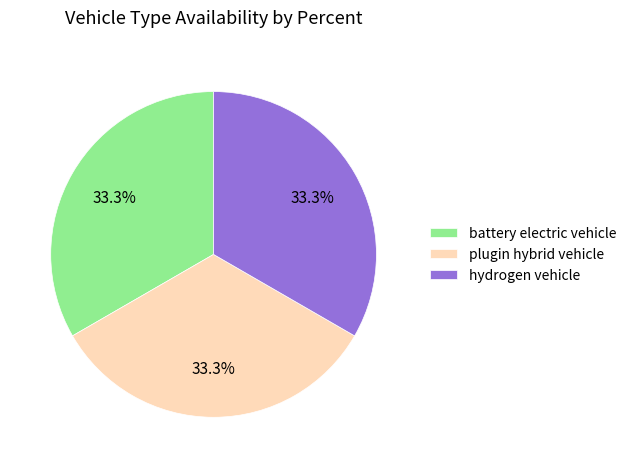

Combined, what portion of the pie is hydrogen vehicle and plugin hybrid vehicle?

66.7%